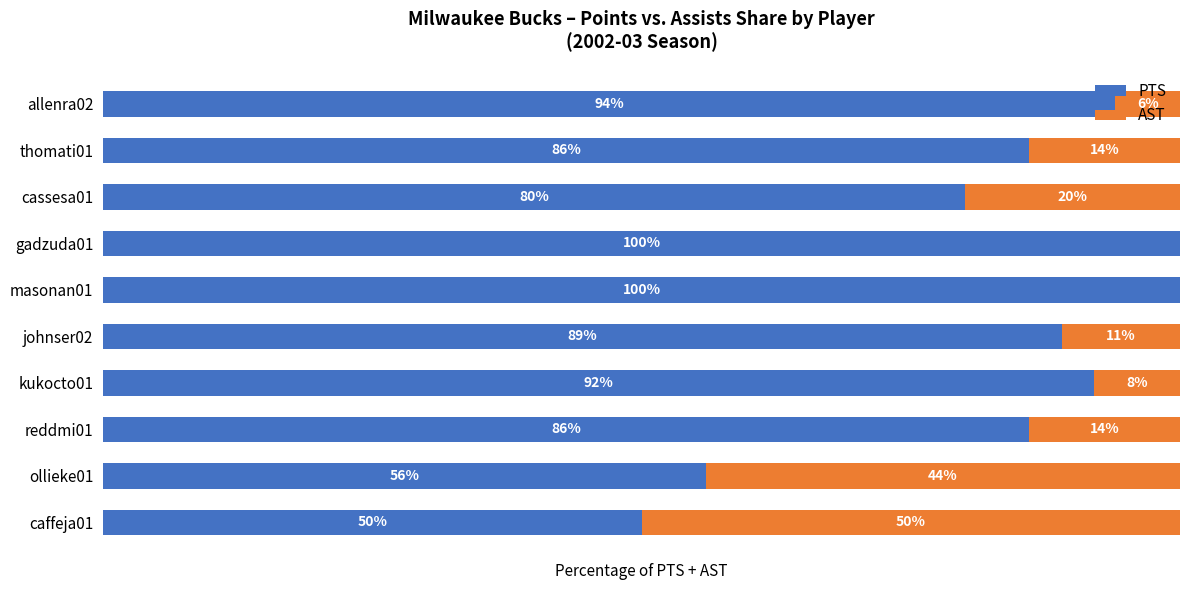

What are all the series names shown in the legend?

PTS, AST